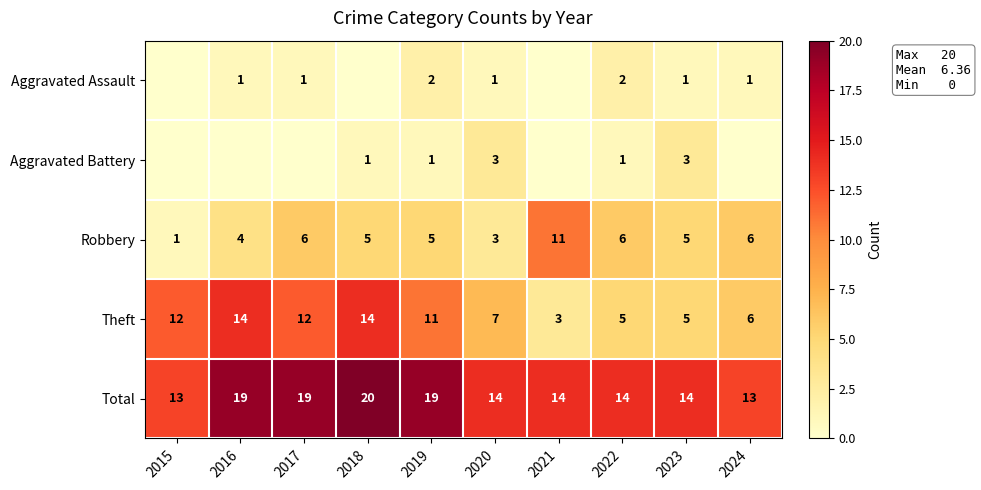

Between 2019 and 2022, which series saw the biggest shift?

Theft